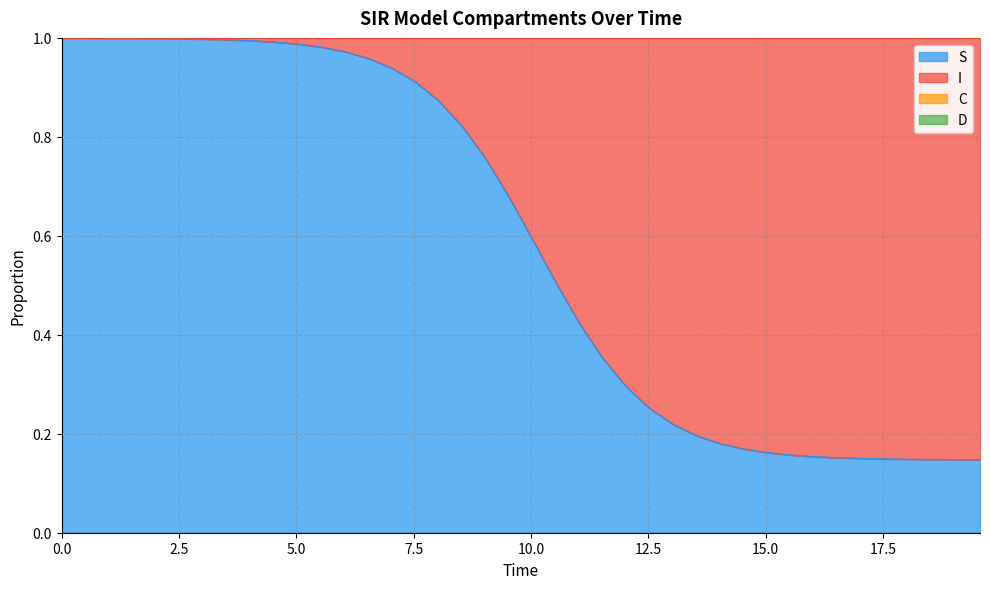

Which series has the largest range (max minus min)?

S